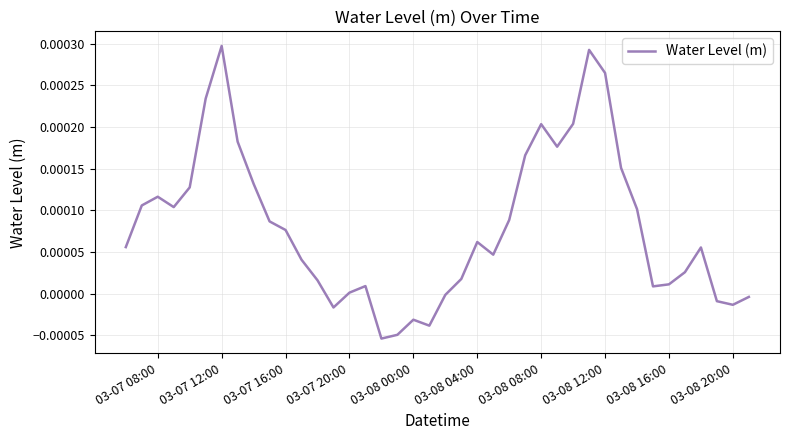

Does the chart have visible grid lines?

Yes